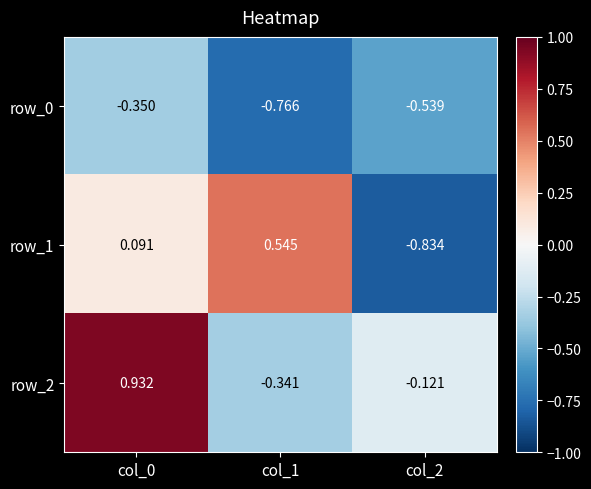

Is the value of row_2 at col_1 greater than the value of row_1 at col_0?

No